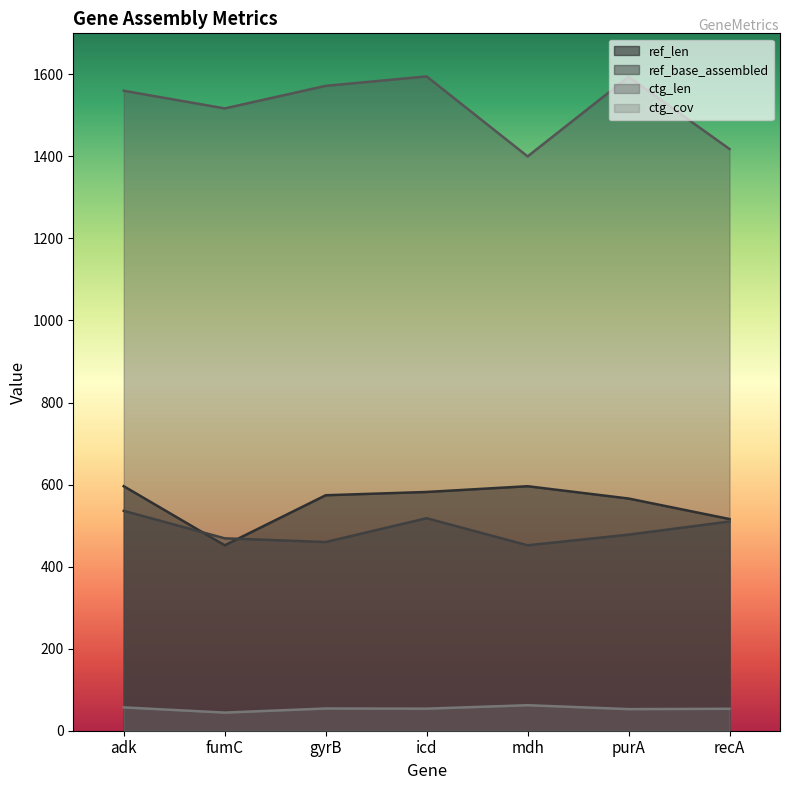

What is the average value of the ctg_cov series?

53.9